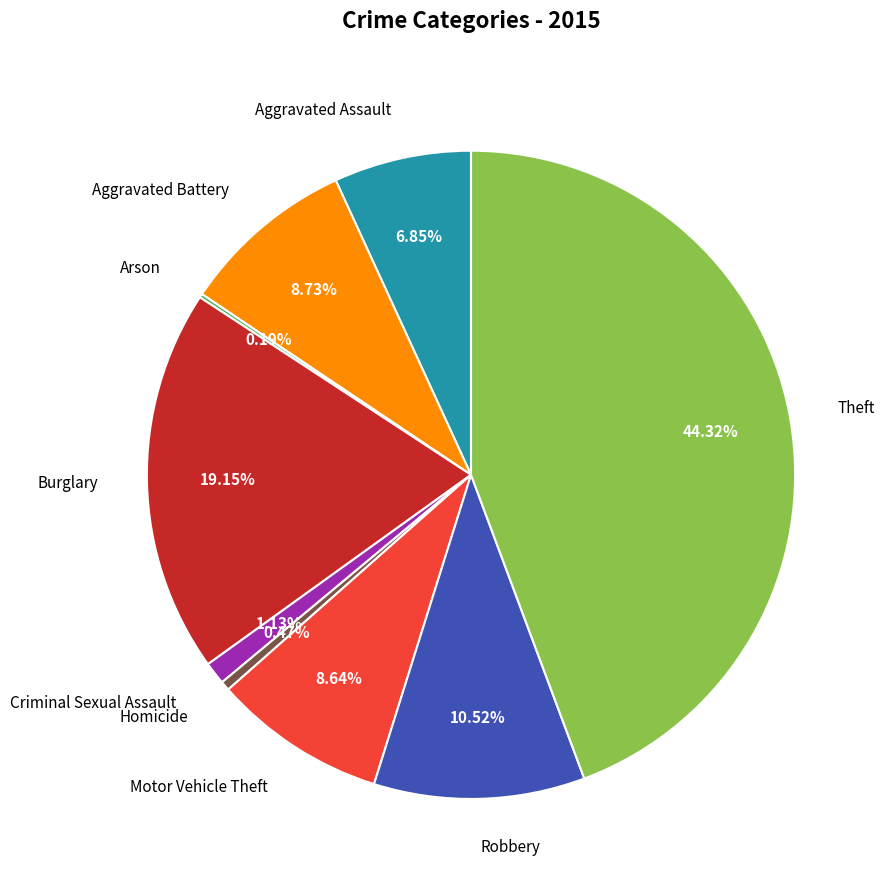

To the nearest percent, what is the combined percentage of Theft and Burglary?

63%